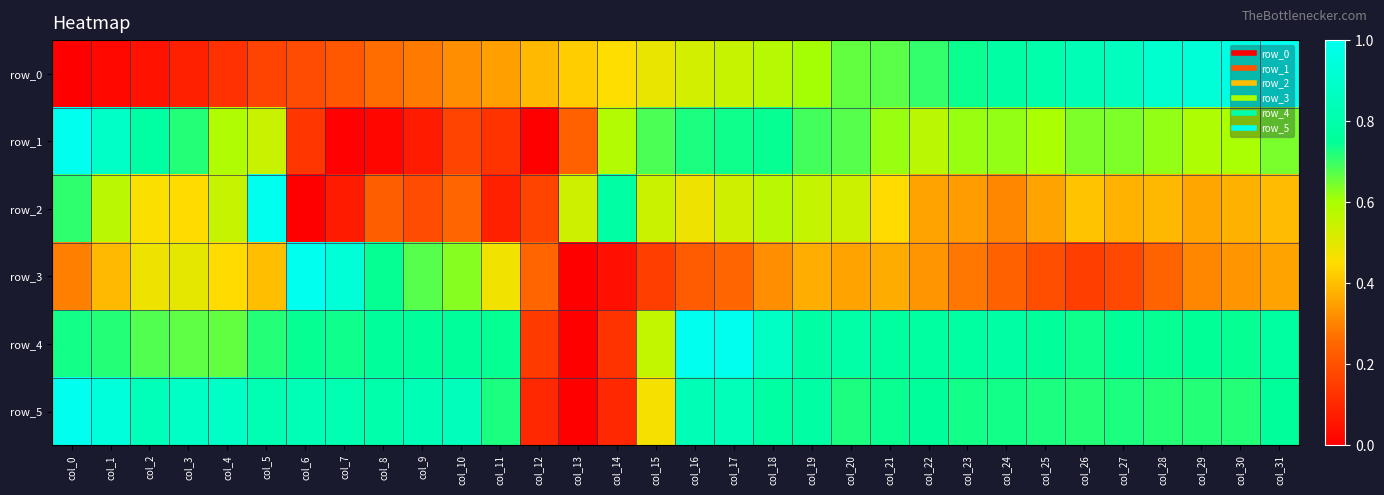

How many data points does each series have?

32